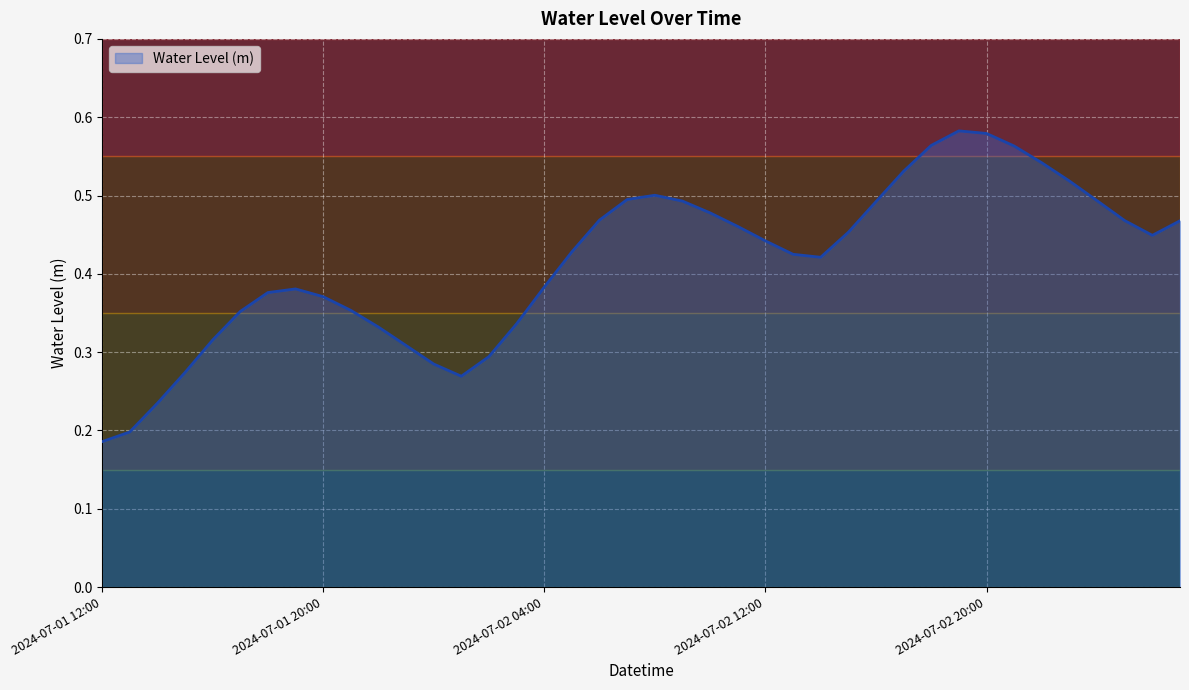

What is the value of the 38th point from the left?

0.5